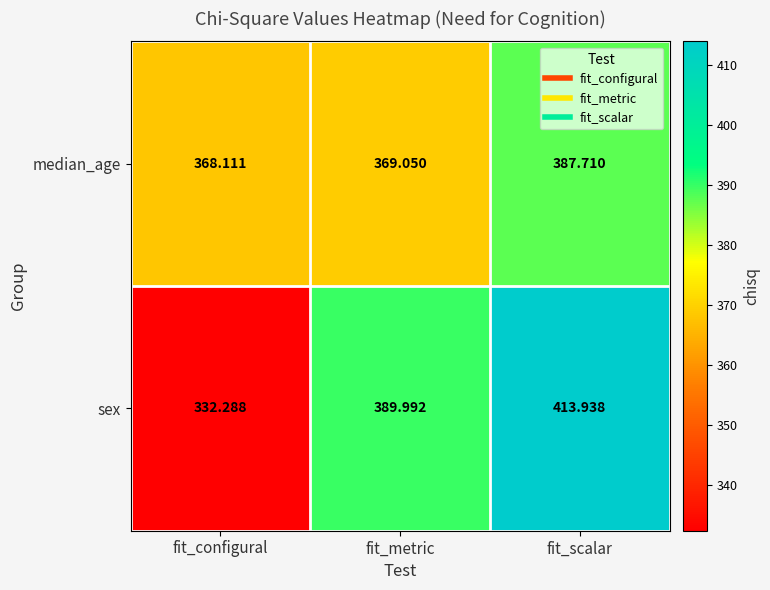

Which label corresponds to the smallest value in the chart?

fit_configural